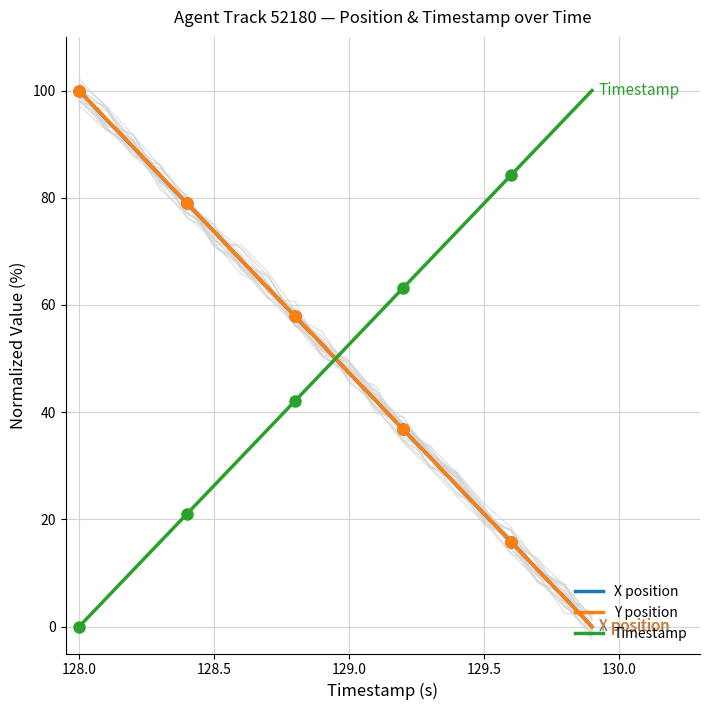

At which label does X position reach its peak?

128.0